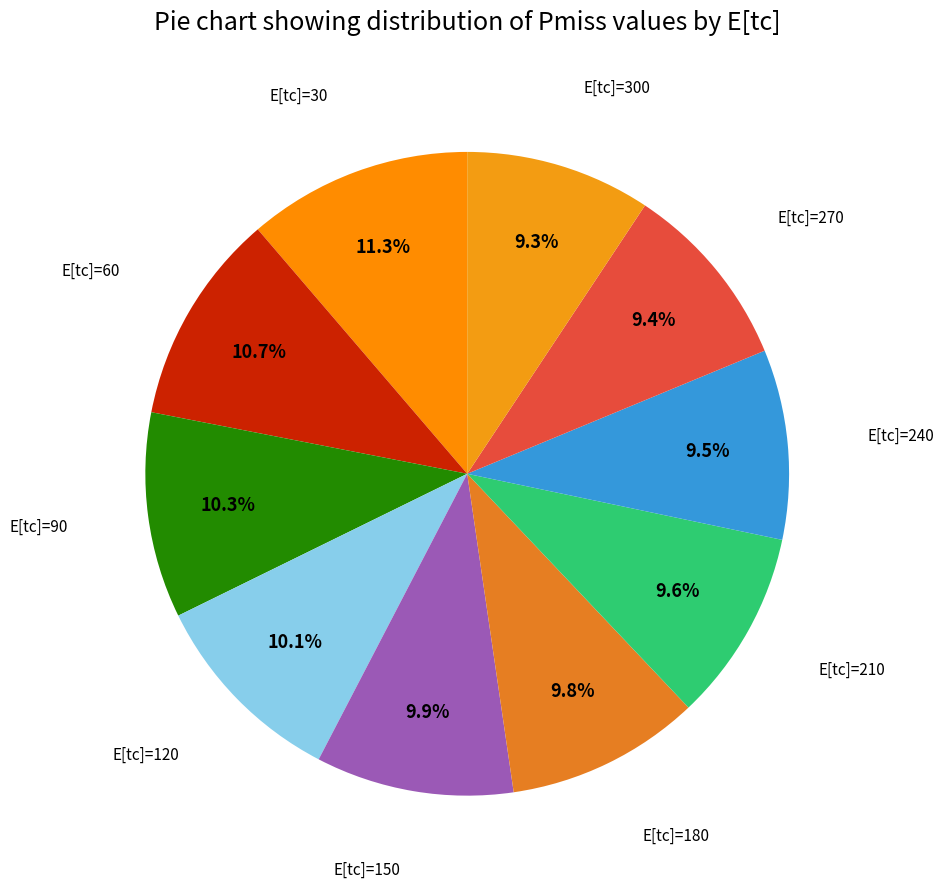

Does E[tc]=180 represent more than half of the total?

No